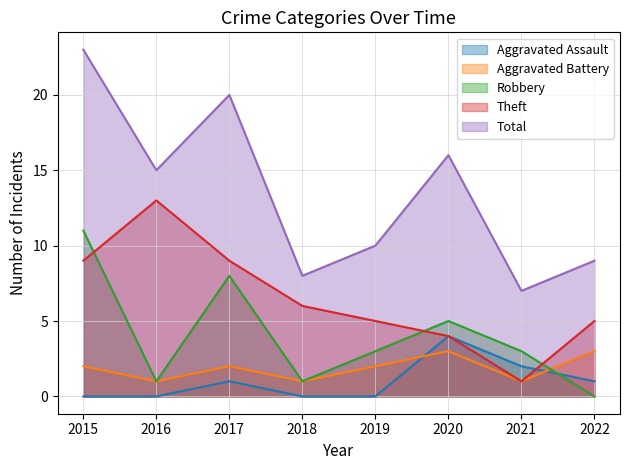

Which category has the lowest value in the Theft series?

2021